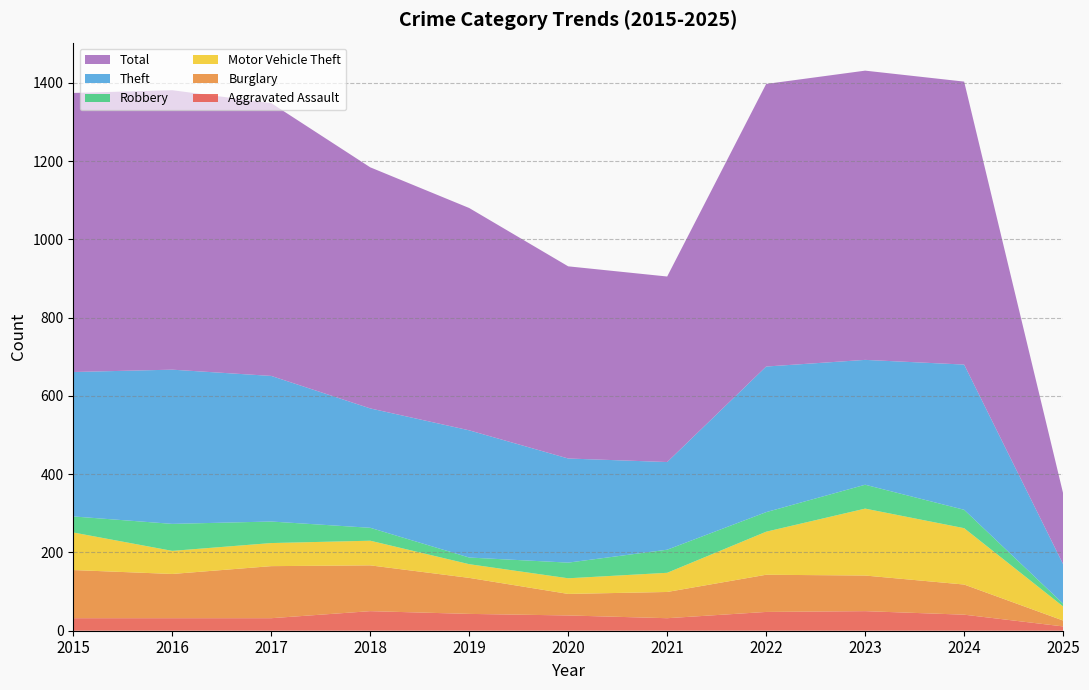

Reading right to left, transcribe all the data shown in this chart.

Aggravated Assault: 11	41	50	48	32	39	43	50	32	32	32
Burglary: 15	77	91	95	67	55	92	117	133	113	123
Motor Vehicle Theft: 36	144	171	110	49	40	35	63	59	59	96
Robbery: 7	47	61	50	59	40	17	33	55	69	41
Theft: 101	371	319	372	224	266	325	305	372	394	369
Total: 181	723	739	722	474	491	568	616	697	714	713